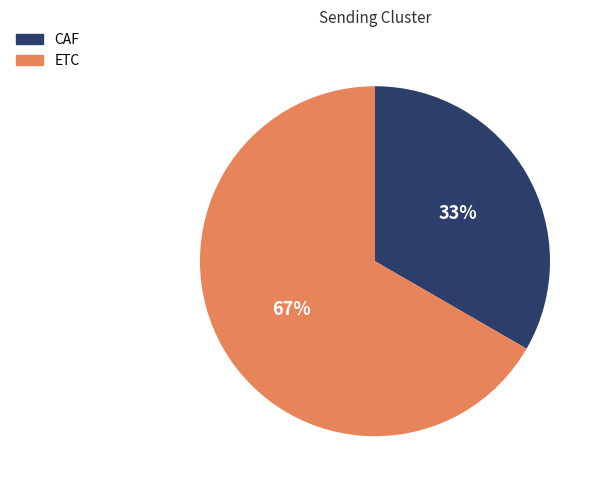

How many slices are in this pie chart?

2